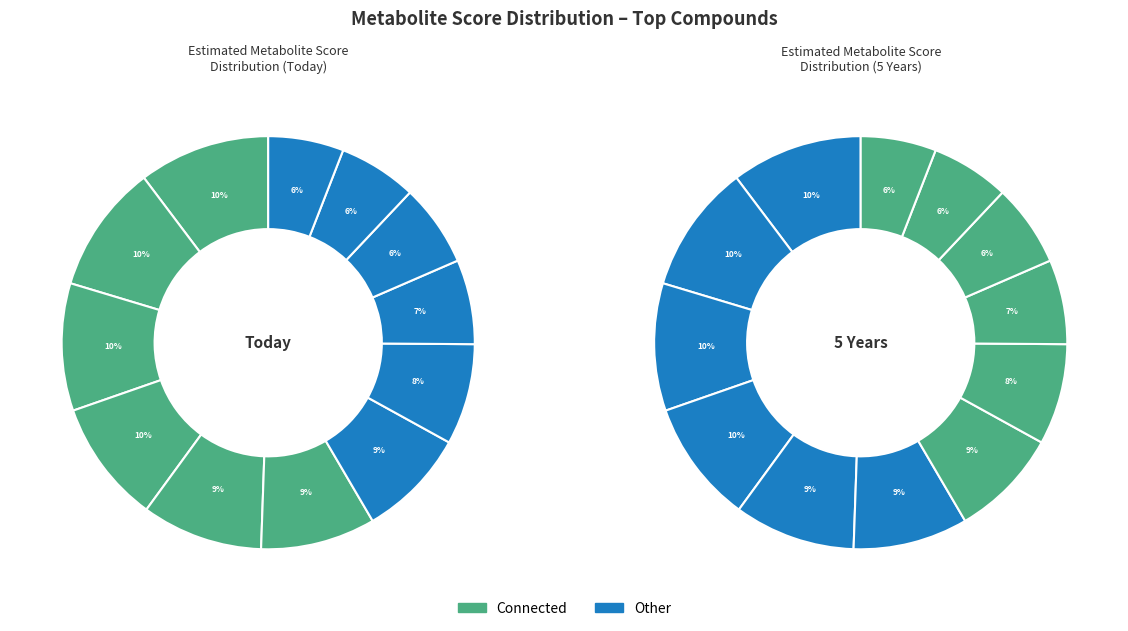

To the nearest percent, what is the average slice percentage?

8%